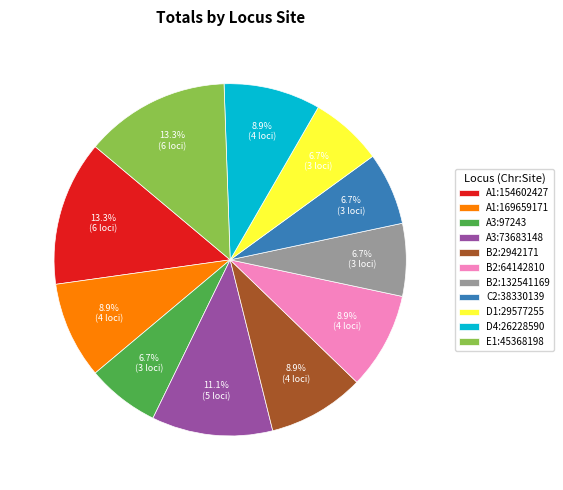

Is the sum of B2:2942171 and A3:73683148 greater than half?

No